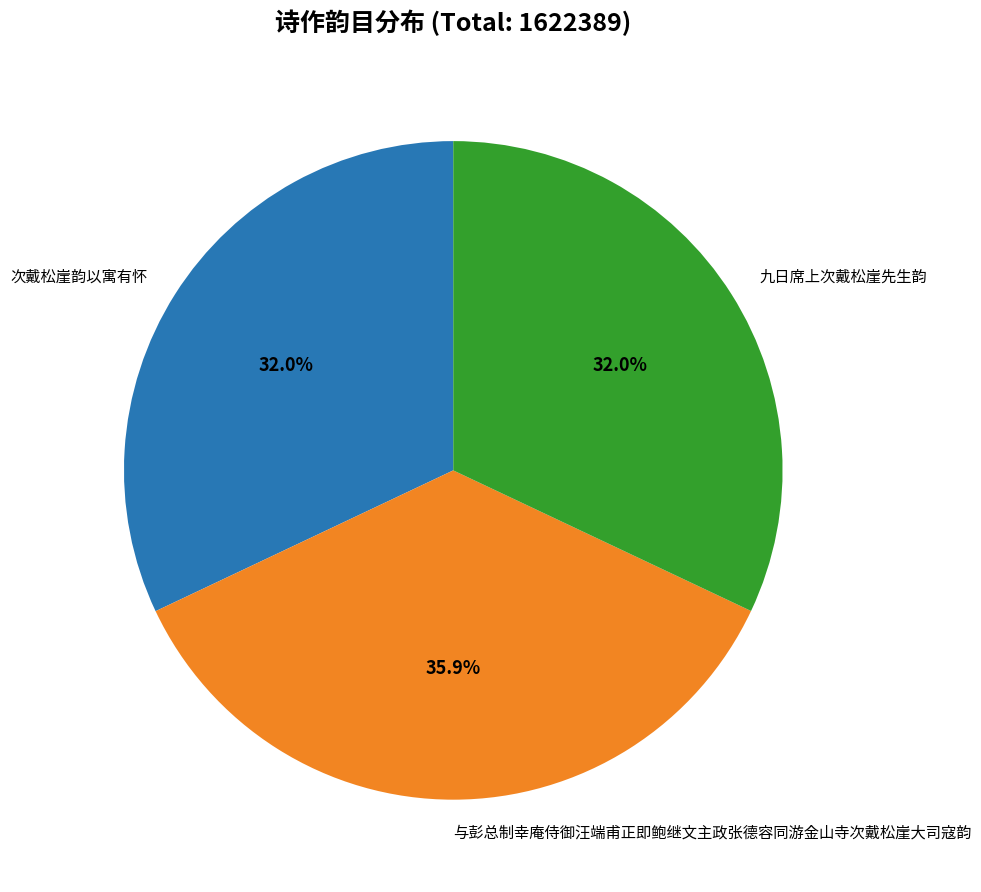

To the nearest percent, what percentage of the pie is 次戴松崖韵以寓有怀?

32%